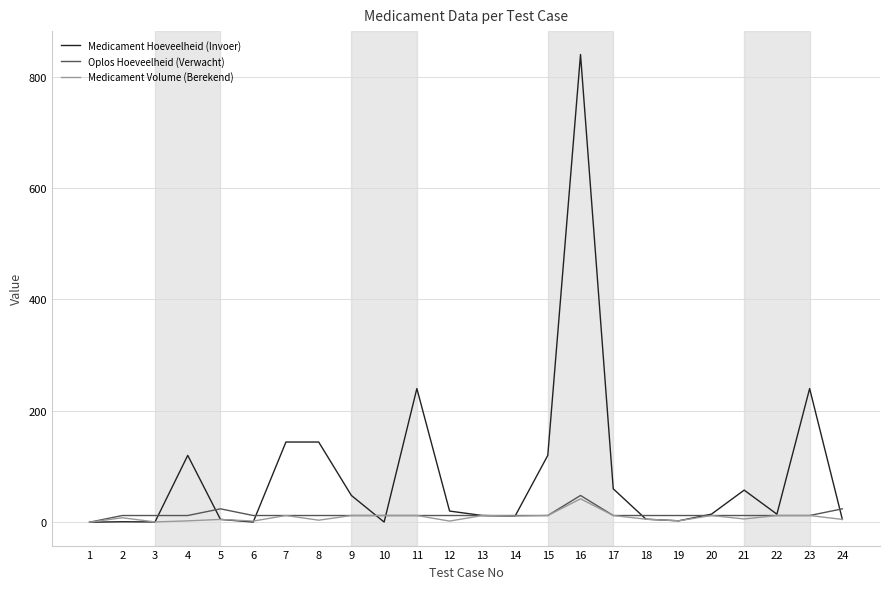

True or false: Medicament Volume (Berekend) has more than 1 points higher than both neighbors.

True